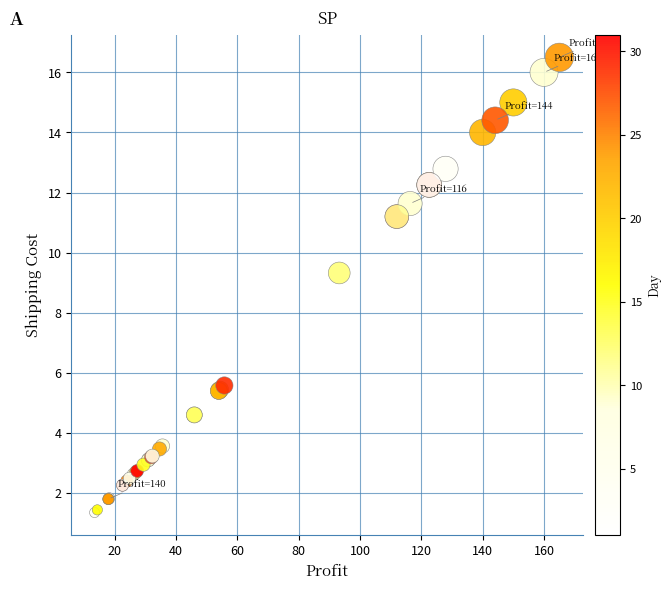

What Y value in the scatter plot is closest to 8?

9.3